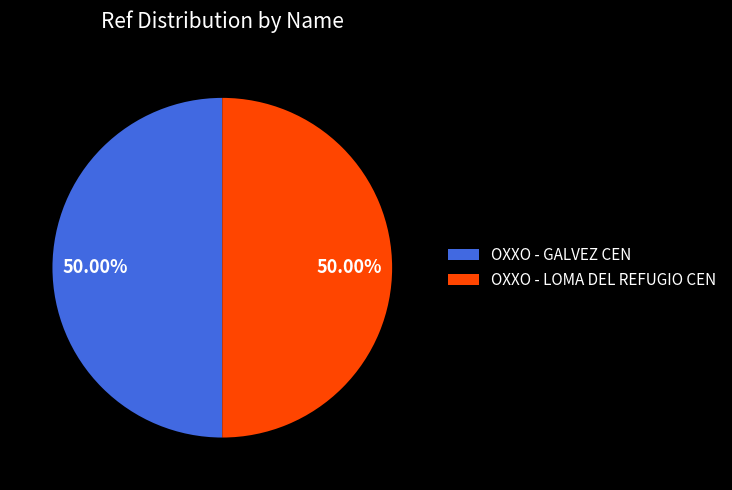

Combined, do OXXO - LOMA DEL REFUGIO CEN and OXXO - GALVEZ CEN account for over 50%?

Yes